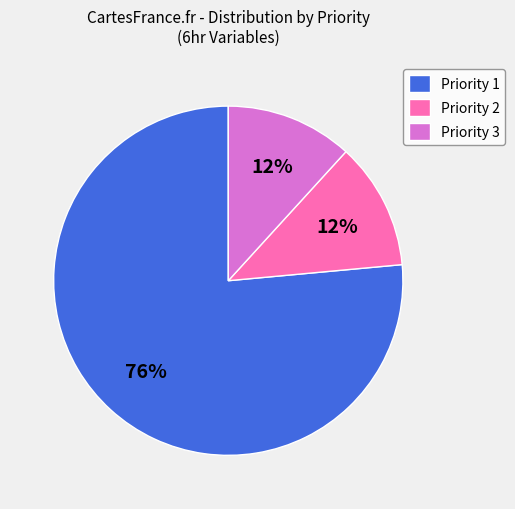

Count the number of slices in the pie.

3